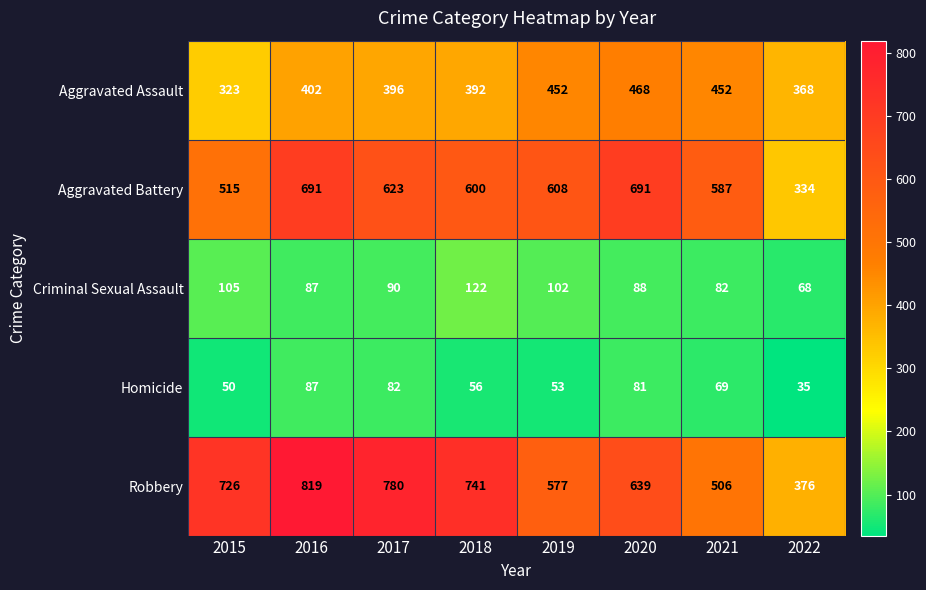

At which category is the sum across all series the highest?

2016